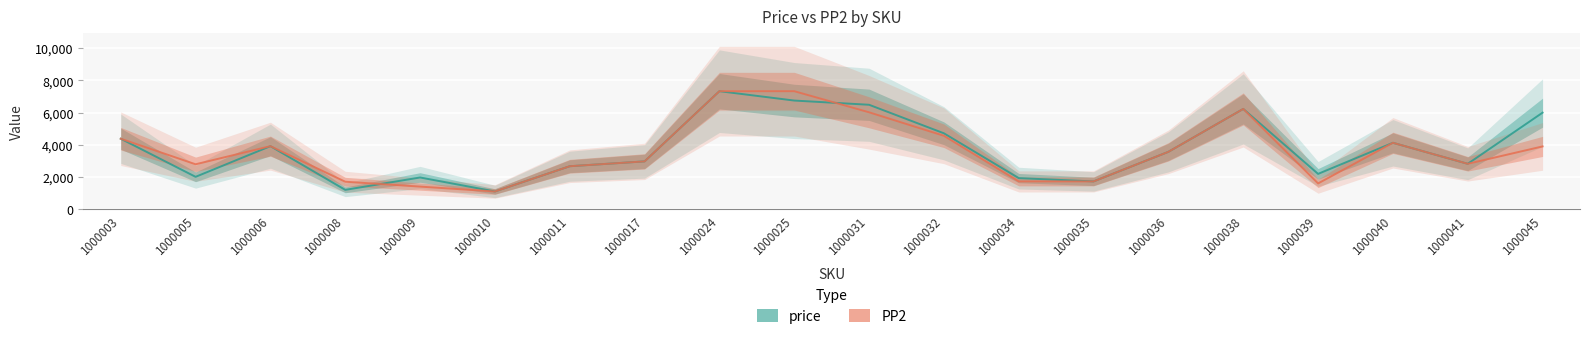

What is the sum of the price values at 1000034 and 1000038?

8160